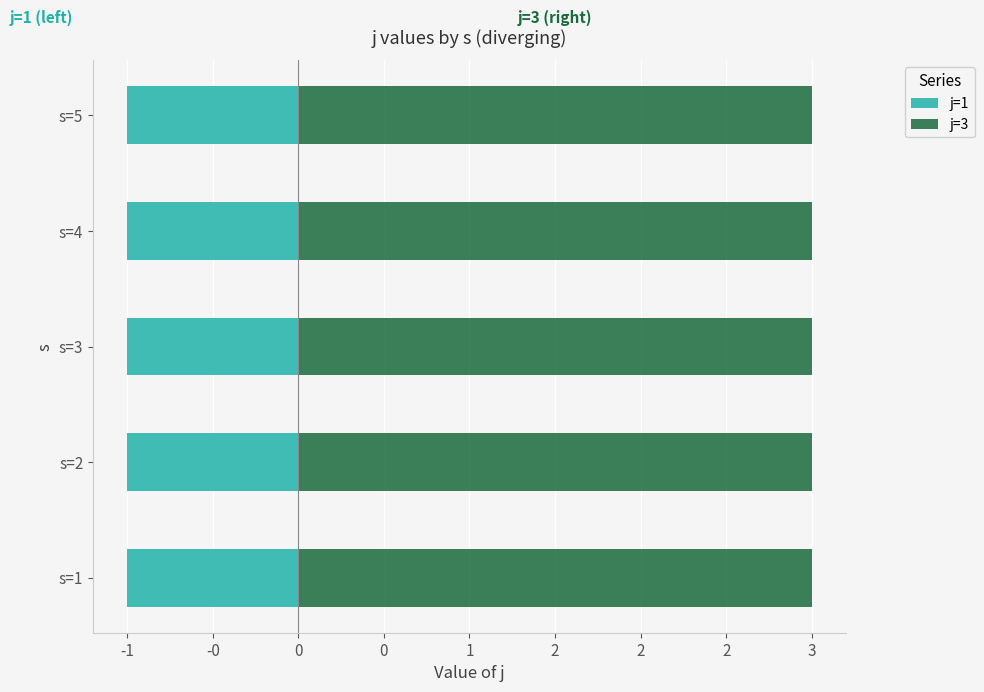

Is it true that j=3 equals 3 at s=3?

True